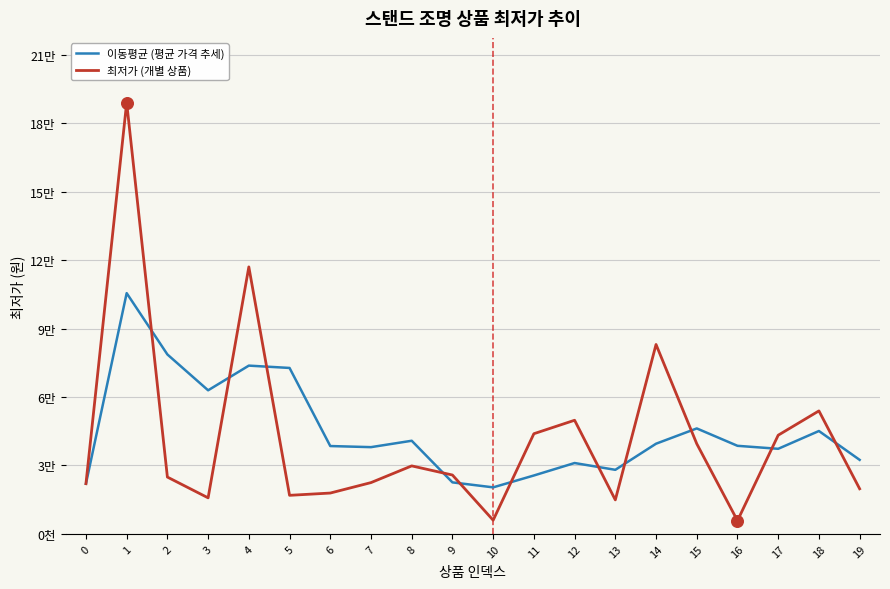

Which series has the largest total across all categories?

이동평균 (평균 가격 추세)